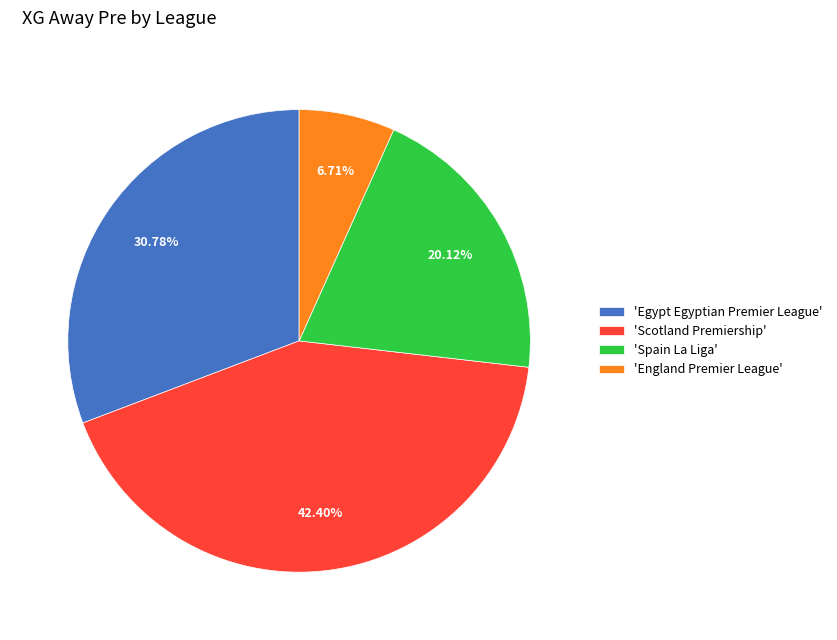

Between 'Spain La Liga' and 'Egypt Egyptian Premier League', which is larger?

'Egypt Egyptian Premier League'